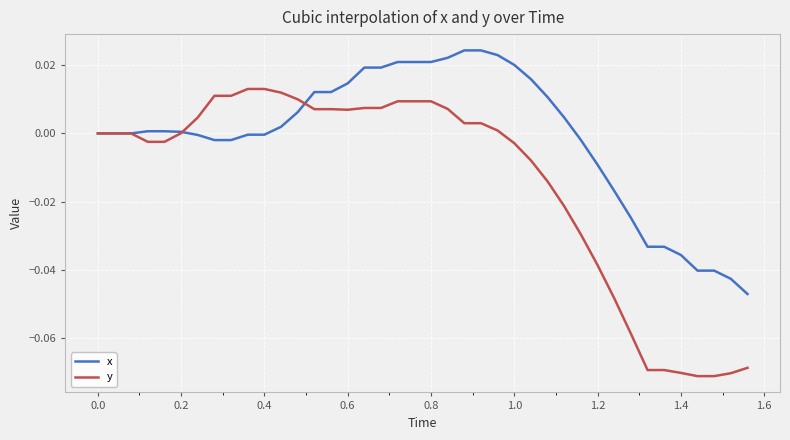

List the series in order of their overall mean, lowest first.

y, x